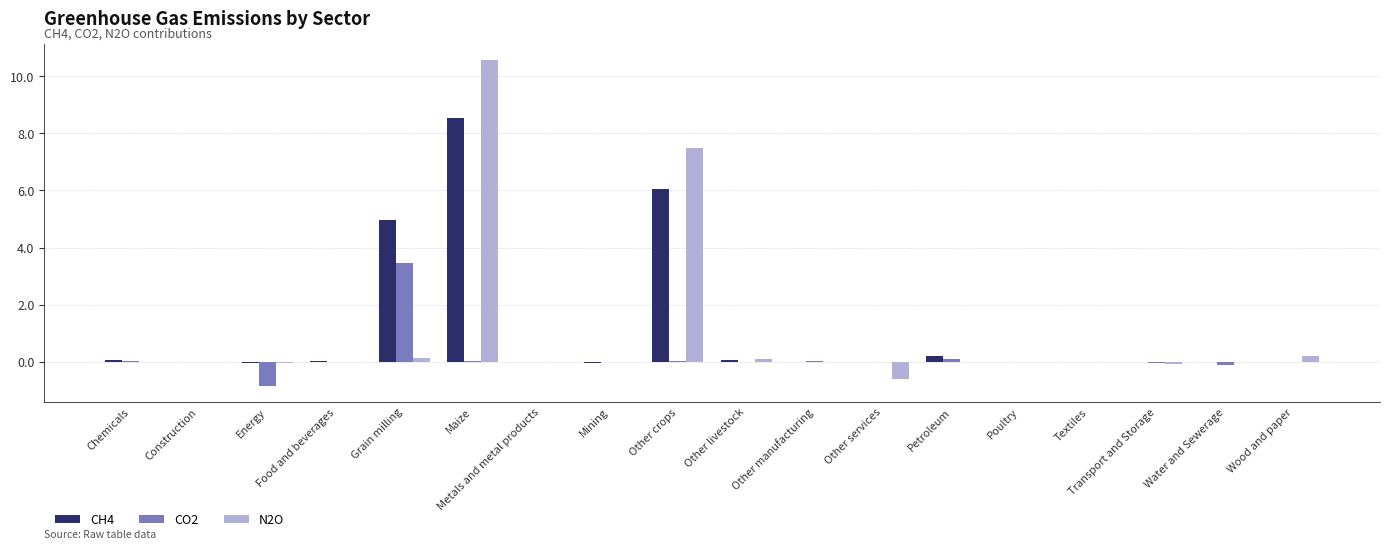

What are all the series names shown in the legend?

CH4, CO2, N2O